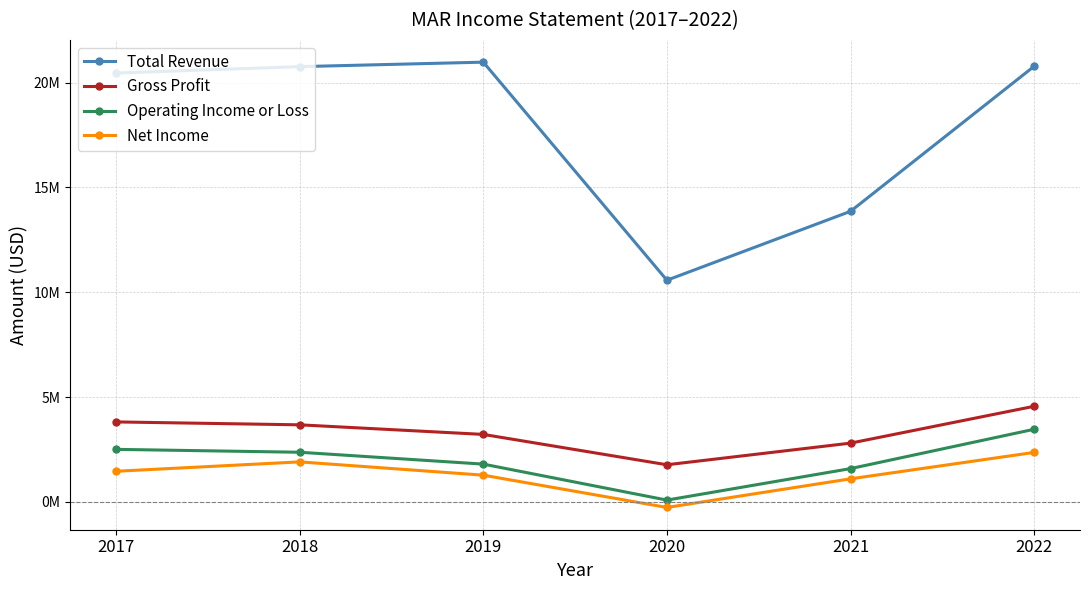

Does the chart have visible grid lines?

Yes